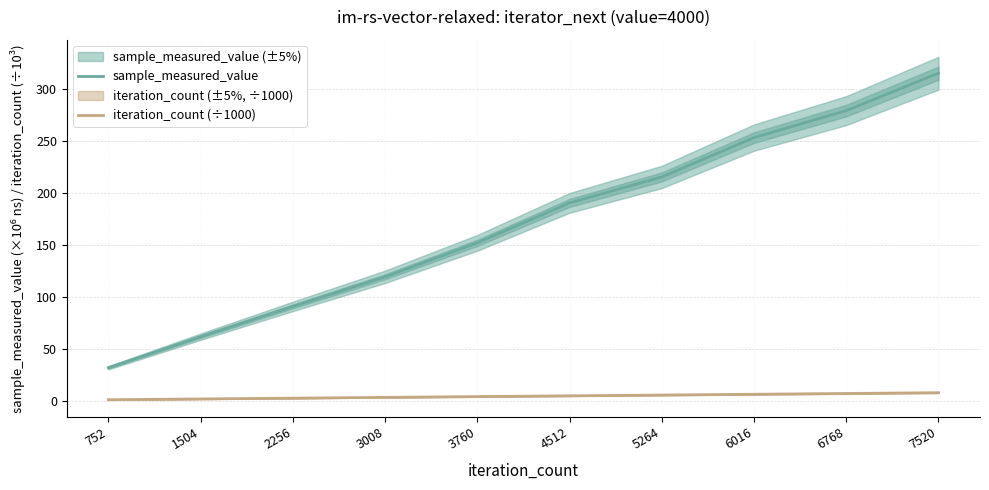

How many categories are shown in the chart?

10